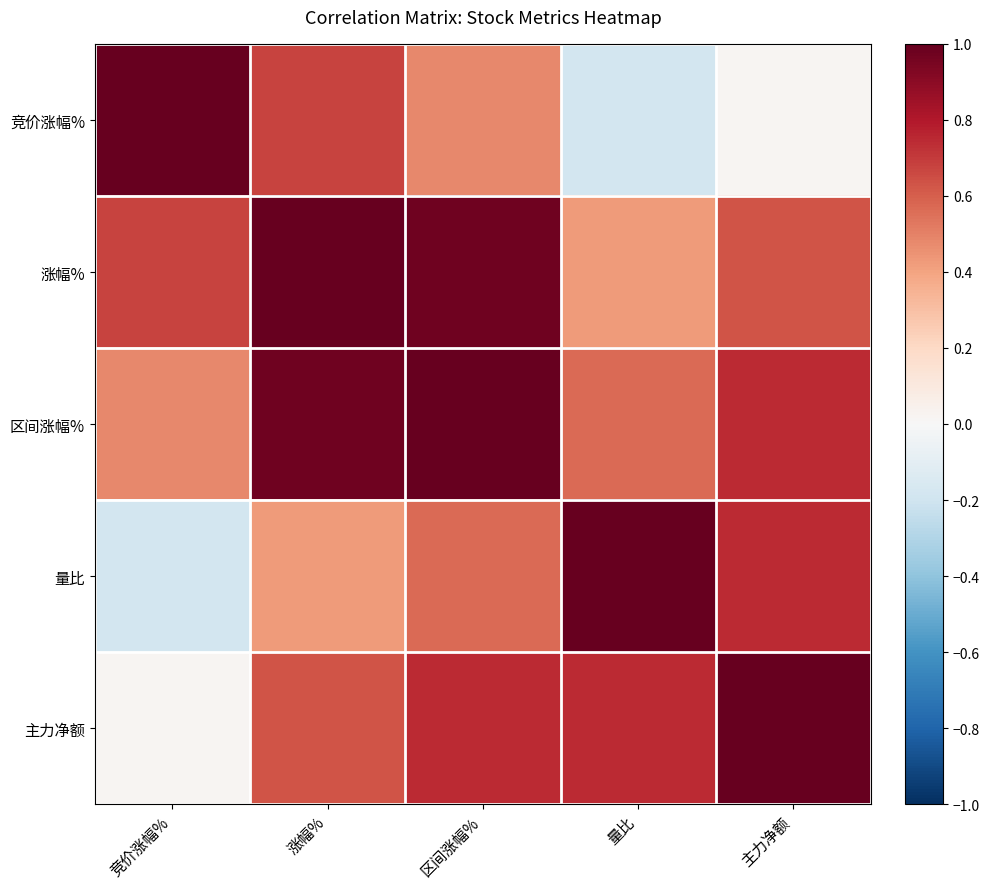

Reading left to right, extract all data points from this chart.

竞价涨幅%: 竞价涨幅%=1.0	涨幅%=0.7	区间涨幅%=0.5	量比=-0.2	主力净额=0.0
涨幅%: 竞价涨幅%=0.7	涨幅%=1.0	区间涨幅%=1.0	量比=0.4	主力净额=0.6
区间涨幅%: 竞价涨幅%=0.5	涨幅%=1.0	区间涨幅%=1.0	量比=0.6	主力净额=0.7
量比: 竞价涨幅%=-0.2	涨幅%=0.4	区间涨幅%=0.6	量比=1.0	主力净额=0.7
主力净额: 竞价涨幅%=0.0	涨幅%=0.6	区间涨幅%=0.7	量比=0.7	主力净额=1.0